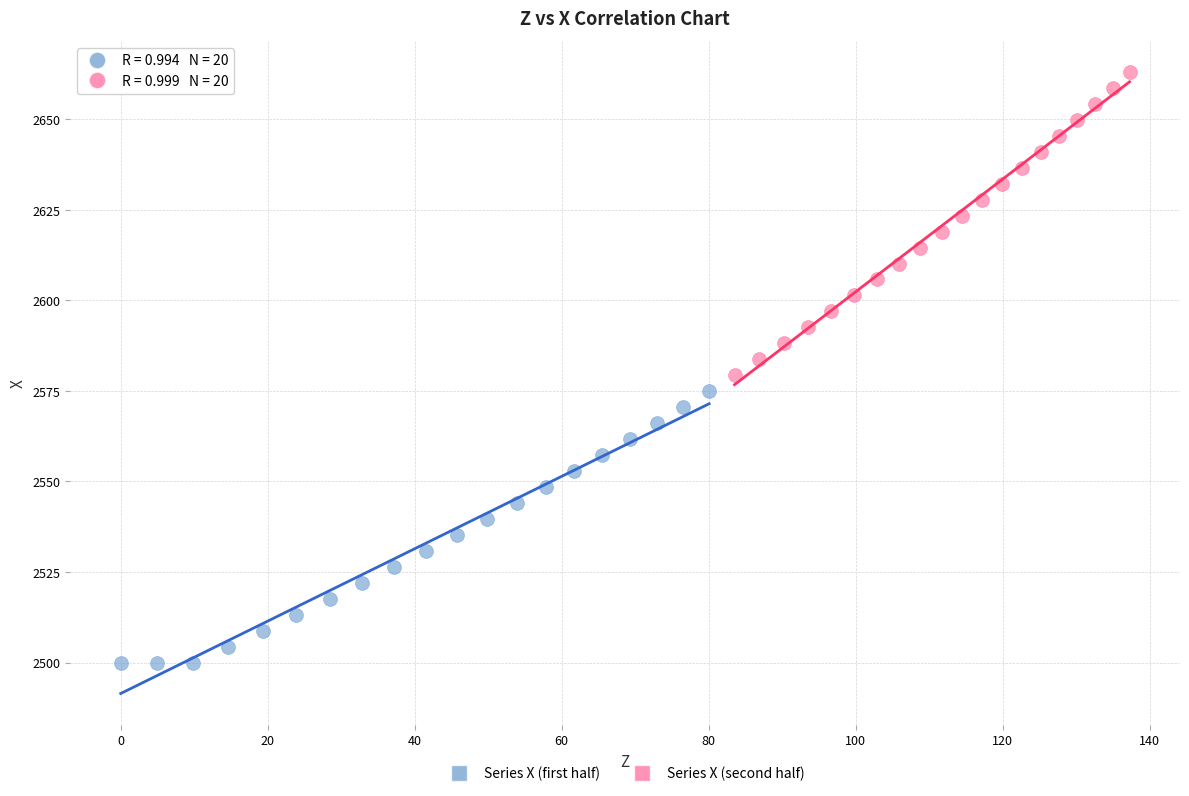

What are all the series names shown in the legend?

Series X (first half), Series X (second half)